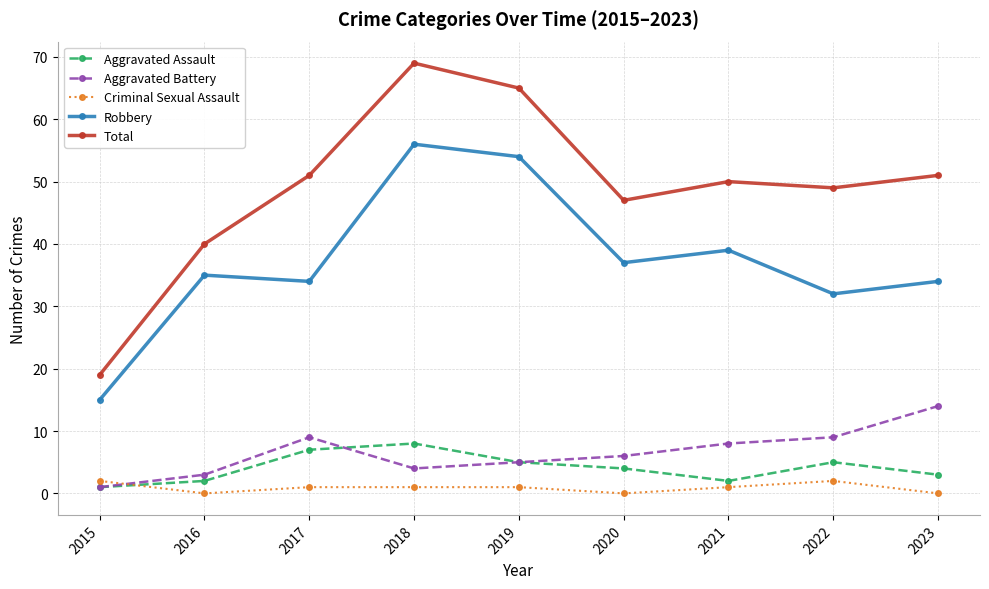

What value does the Aggravated Battery series have at 2020, to the nearest 5?

5